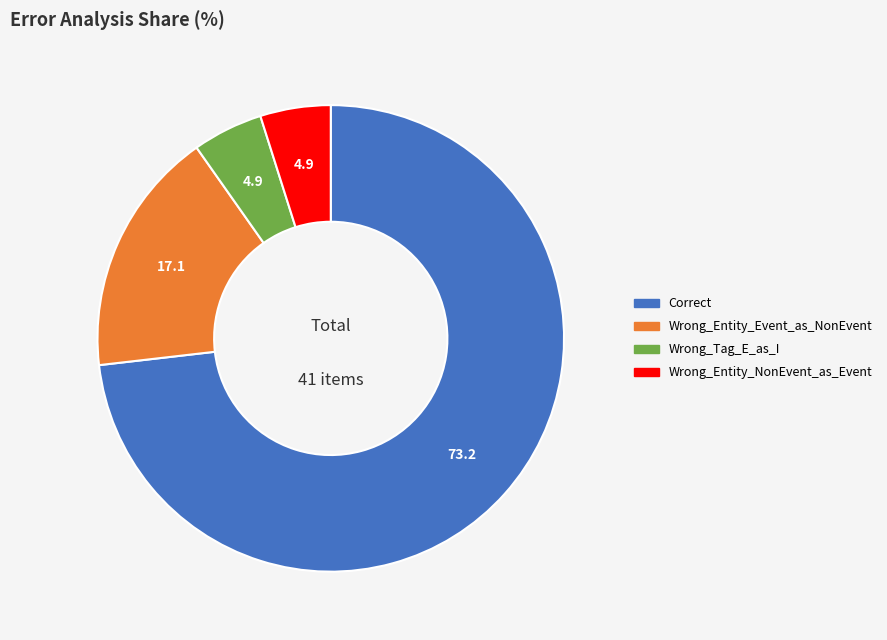

Is it true that Wrong_Entity_NonEvent_as_Event is 5% of the pie?

True